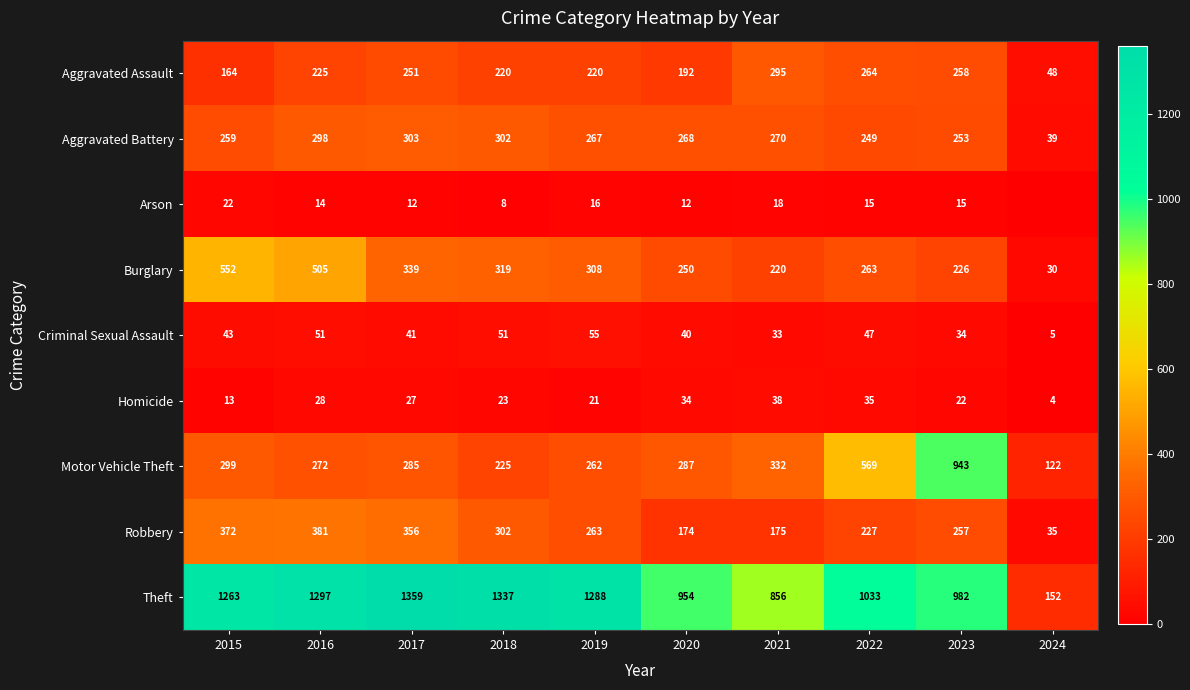

Rank the series at 2019 from lowest to highest value.

Arson, Homicide, Criminal Sexual Assault, Aggravated Assault, Motor Vehicle Theft, Robbery, Aggravated Battery, Burglary, Theft